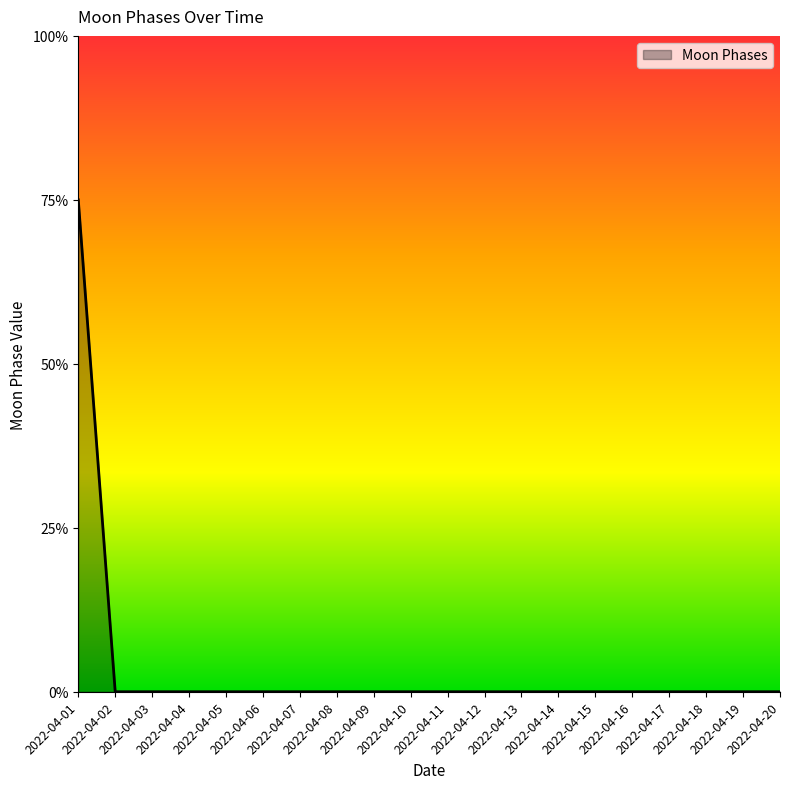

Does the chart display data point markers on the line(s)?

No